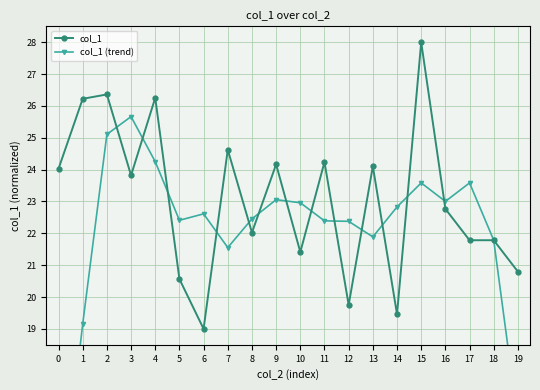

At which category is the sum across all series the highest?

15